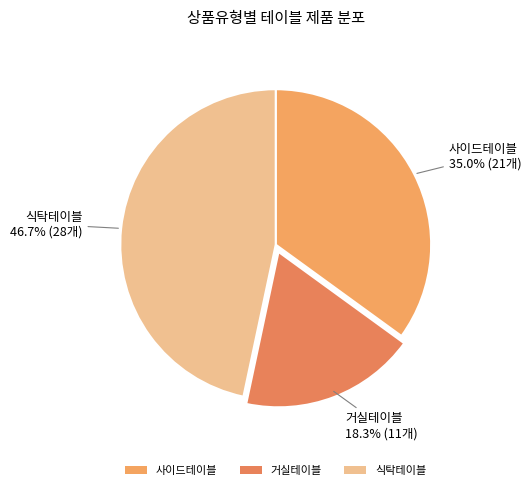

What is the largest slice in the pie chart?

식탁테이블